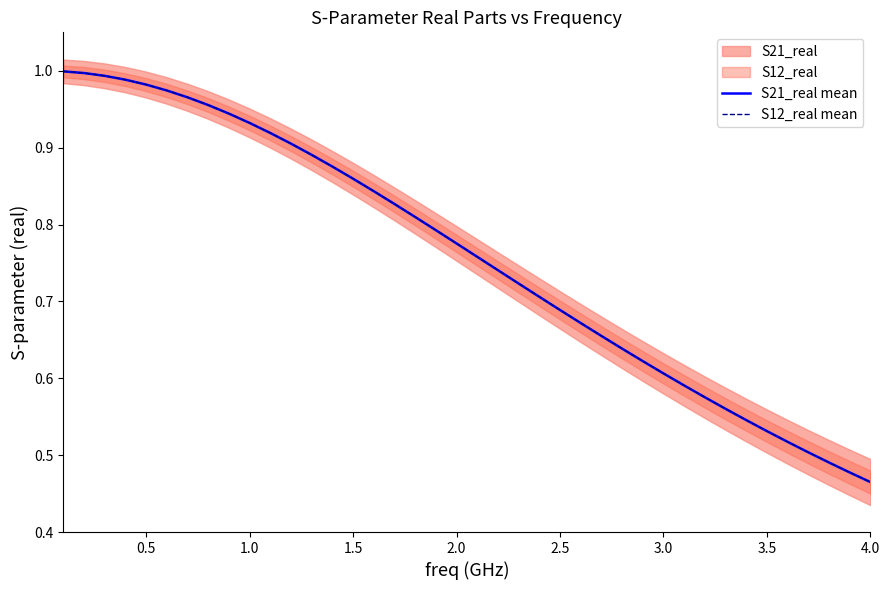

What is the value of the S21_real mean point at the 4th from the left?

1.0